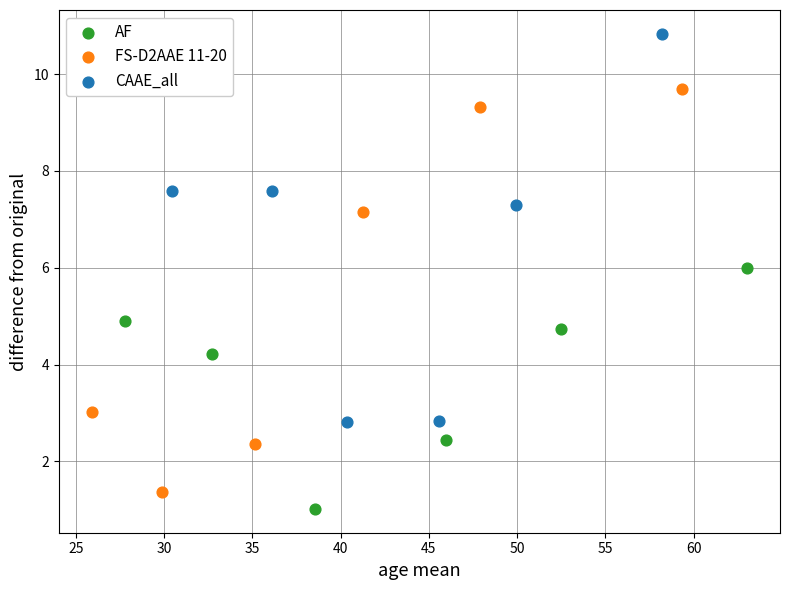

Which series has the widest spread of Y values?

FS-D2AAE 11-20